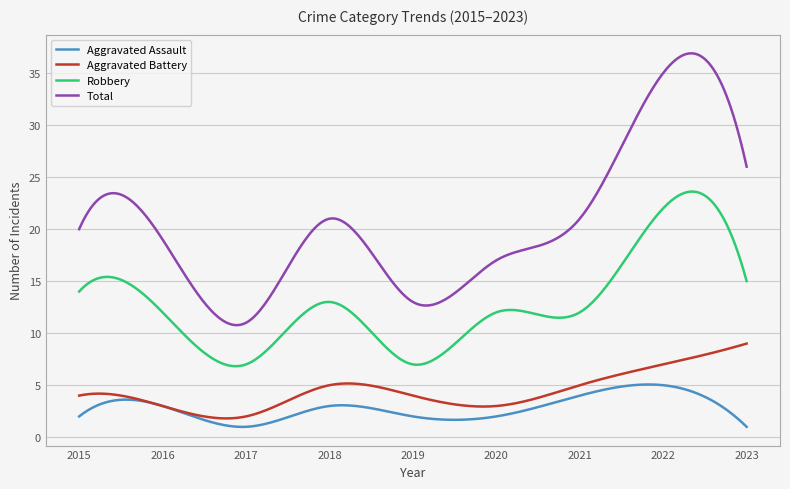

How many lines are shown in the chart?

4